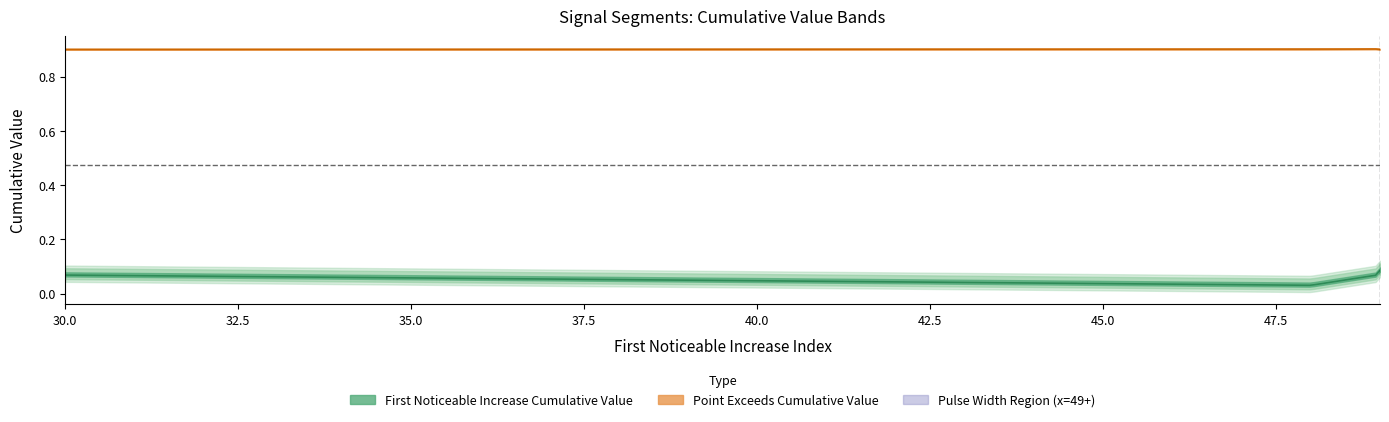

What is the lowest value of the Point_Exceeds_Cumulative_Value series?

0.9